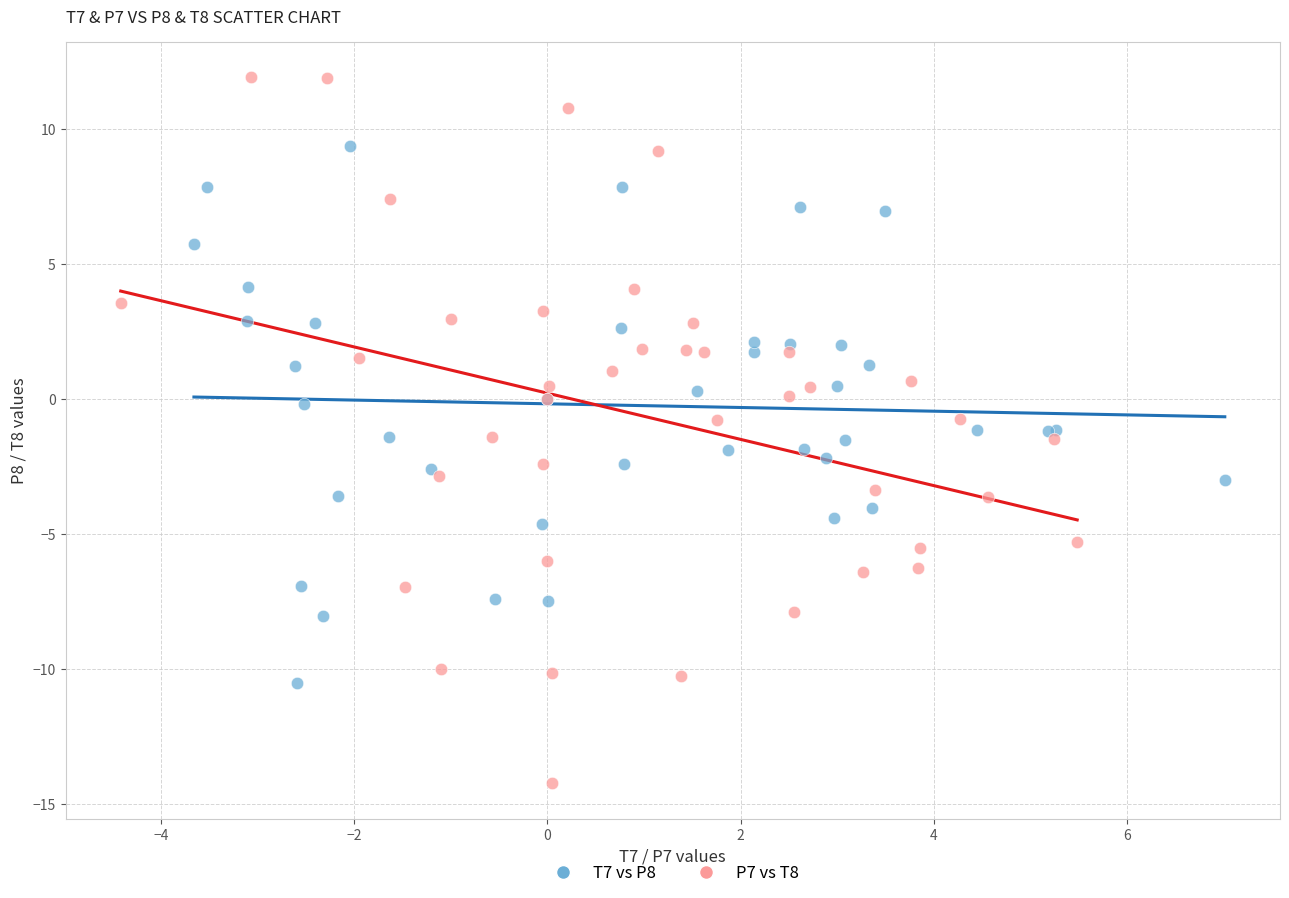

Which series contains the lowest Y value?

P7 vs T8